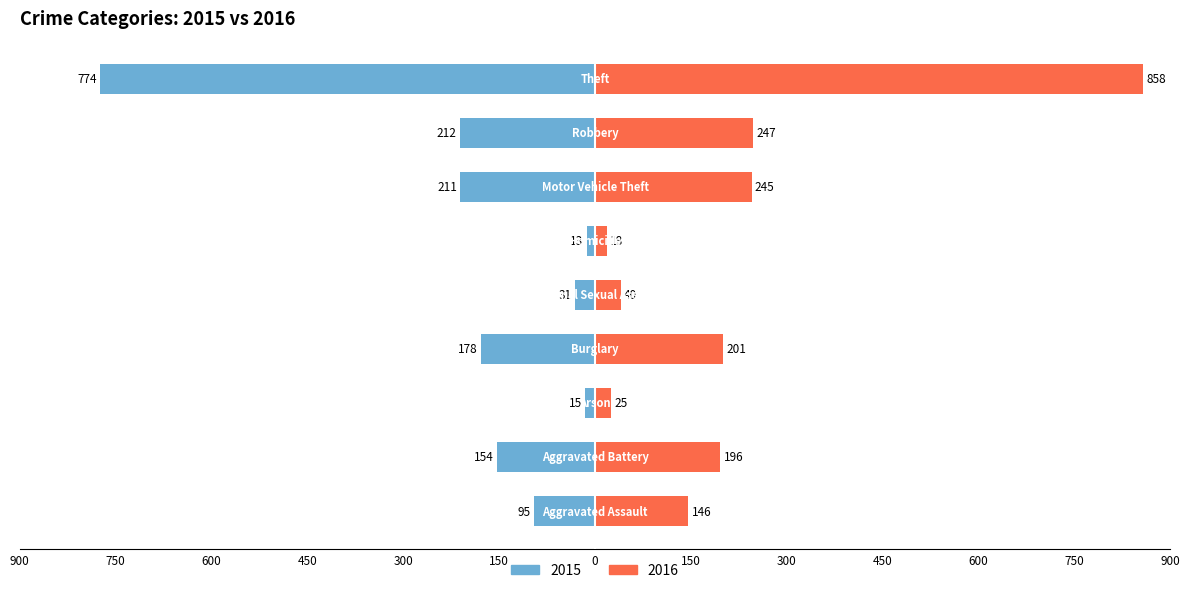

How many groups of bars are there?

9